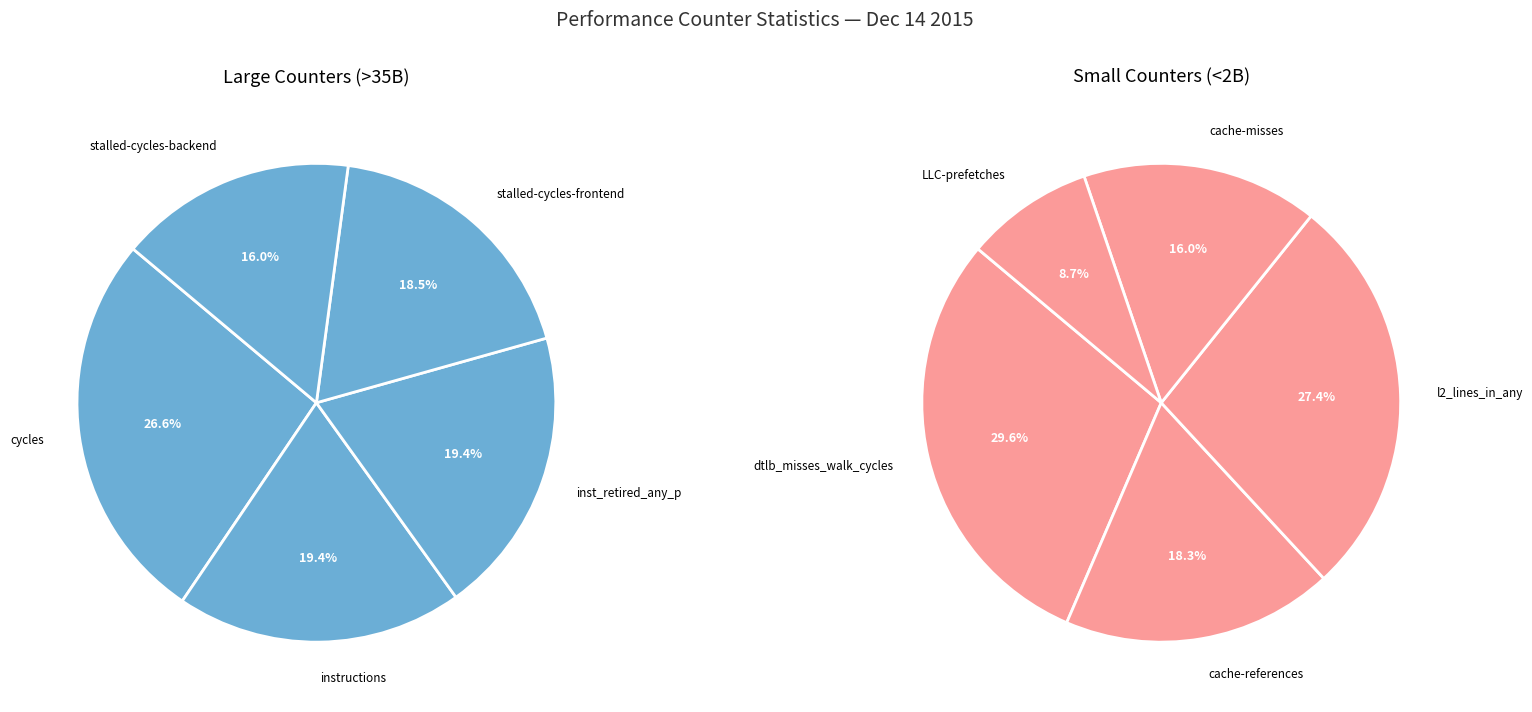

Is cache-references the majority of the pie?

No